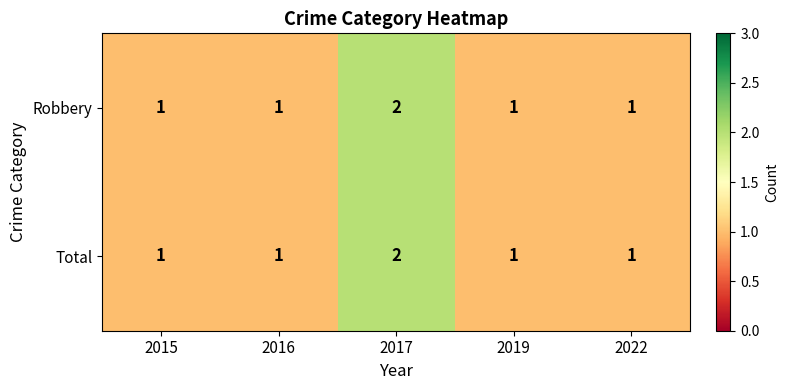

Which category has the highest value across all series?

2017